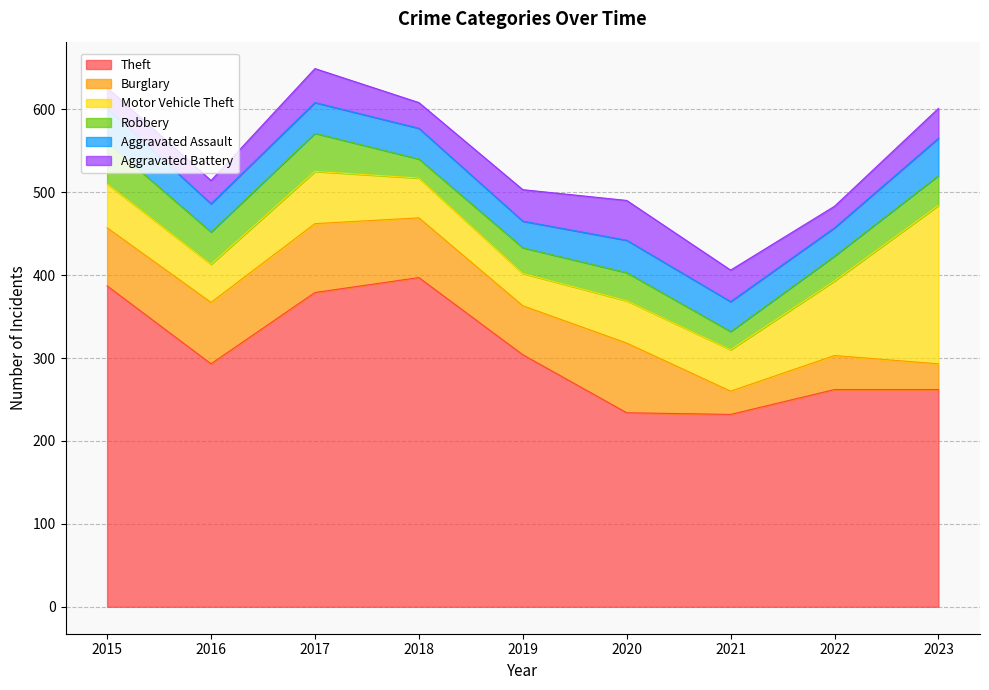

In Motor Vehicle Theft, how many points are lower than both neighbors (excluding endpoints)?

3